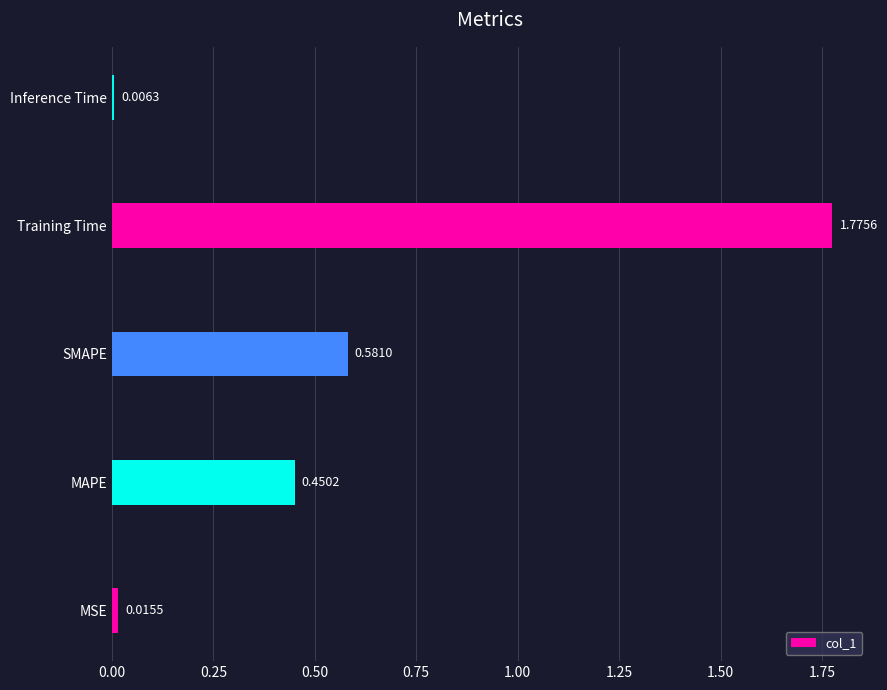

What is the change in value from MAPE to Training Time?

+1.3